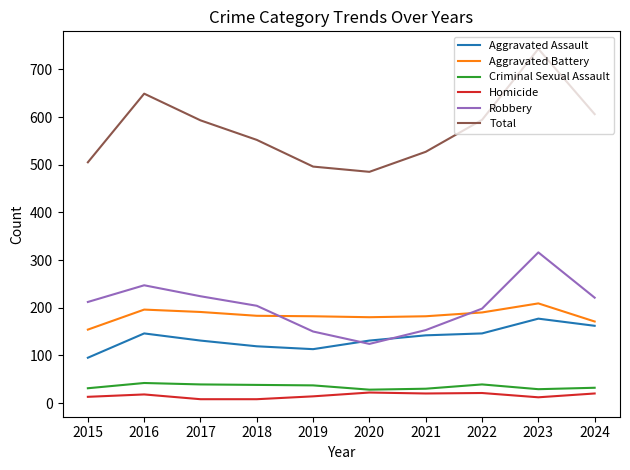

At which category is the sum across all series the highest?

2023